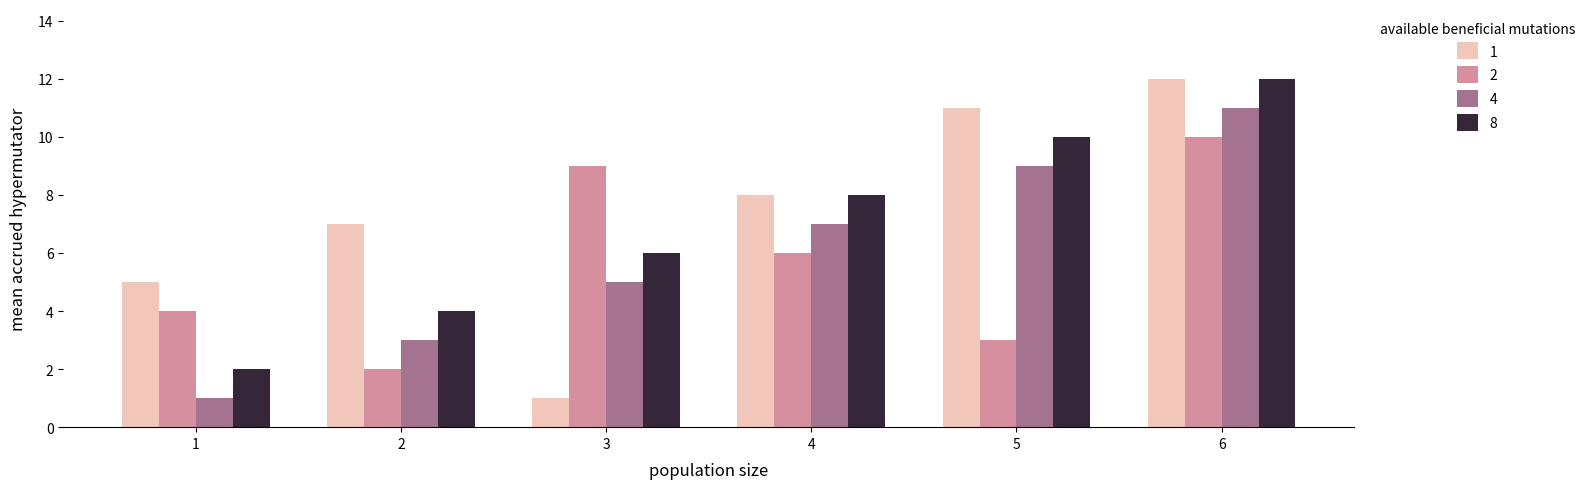

The value of 2 at 2 is 3. True or false?

False